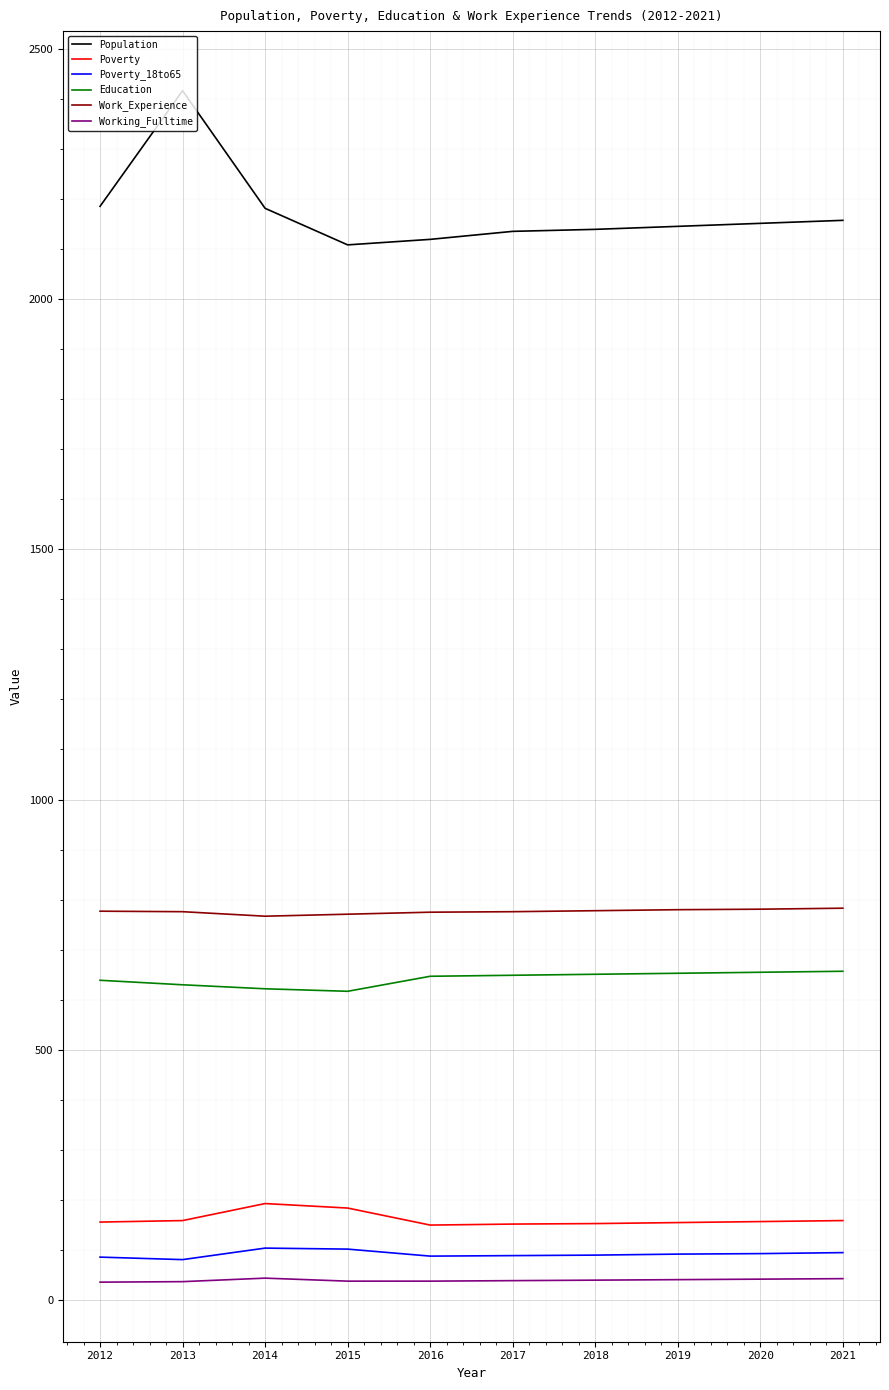

How many lines are shown in the chart?

6